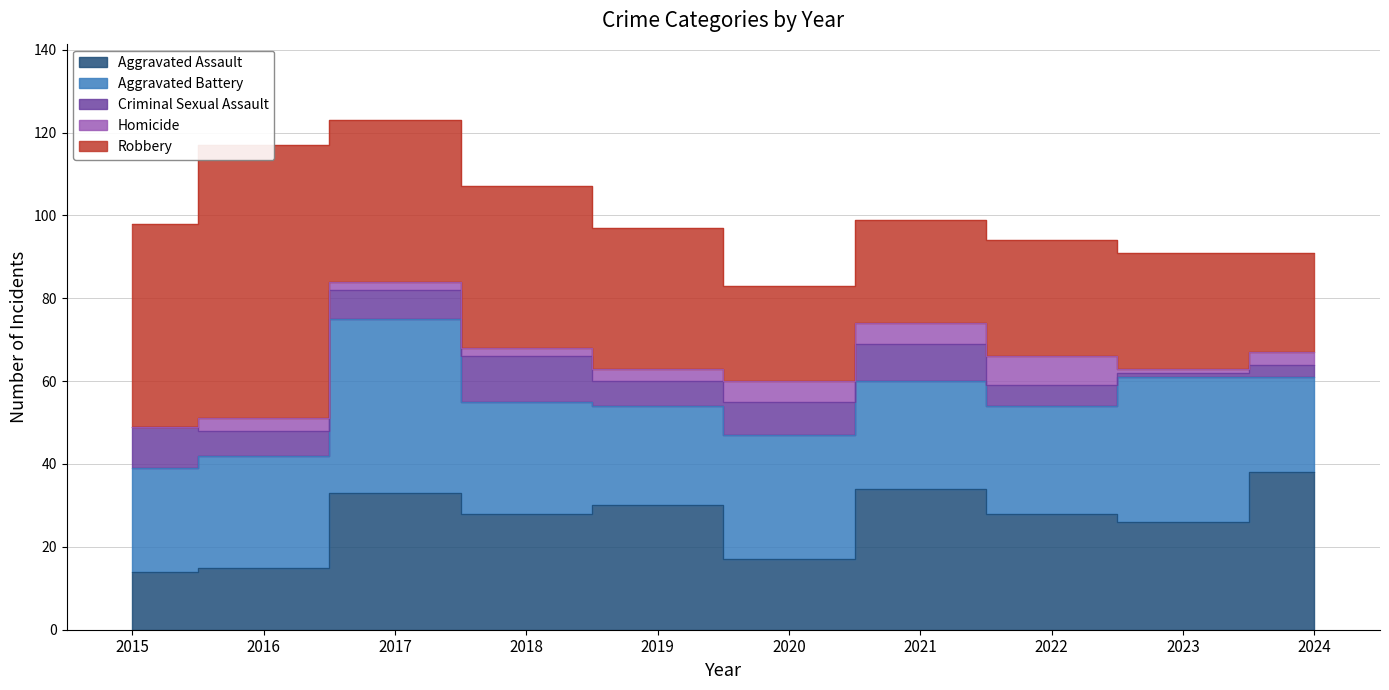

At which label is Aggravated Battery closest to 32?

2020